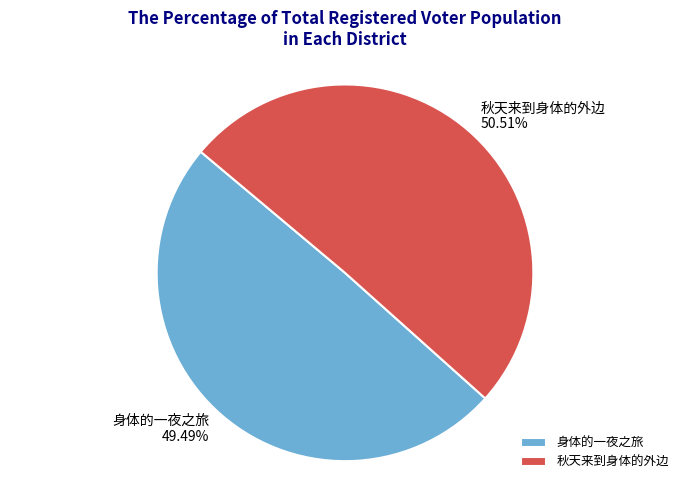

To the nearest percent, what is the difference between the 秋天来到身体的外边 and 身体的一夜之旅 slice percentages?

1%